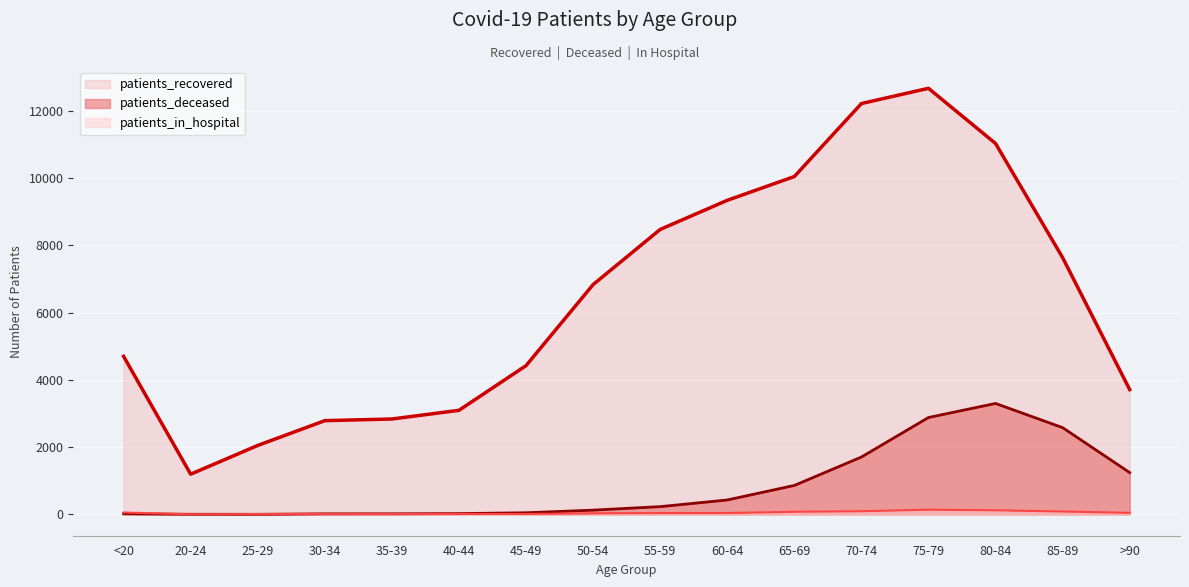

How many values in the patients_deceased series are below 231?

8